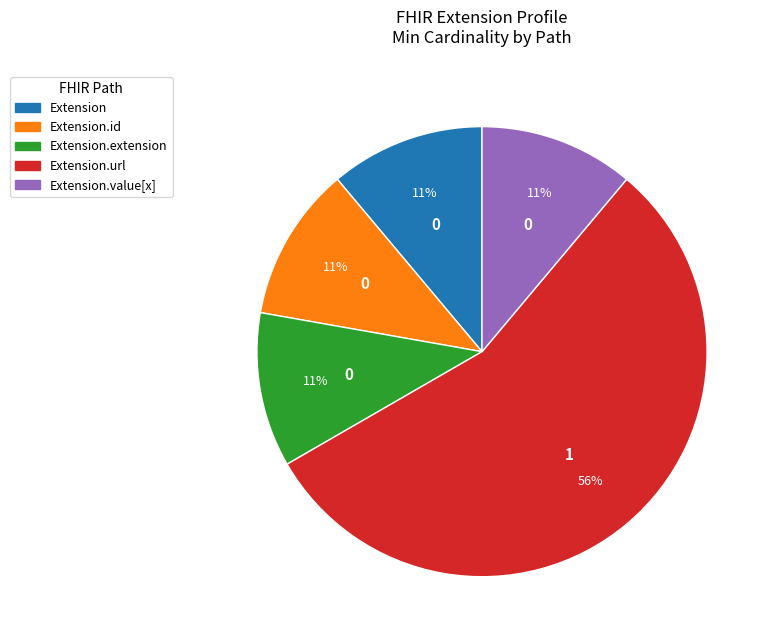

To the nearest percent, what is the average slice percentage?

20%